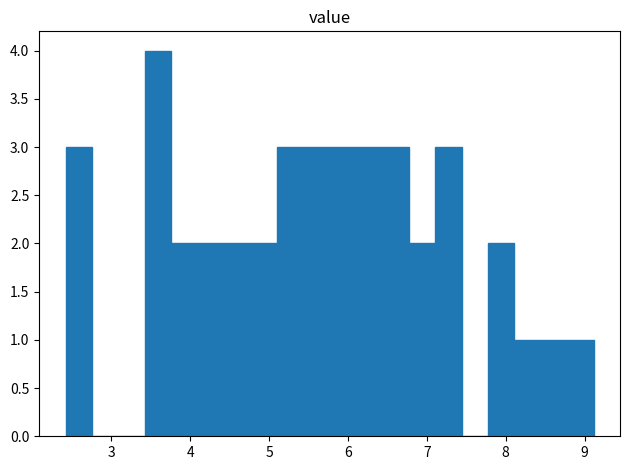

Read against the x-axis, roughly where is the centre of the tallest bar?

3.6